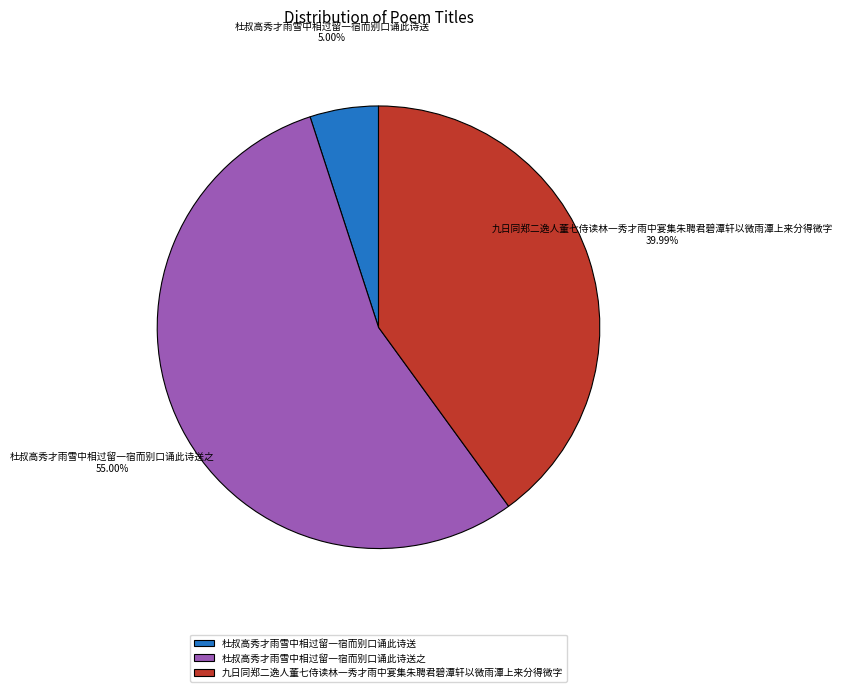

Is there any slice that represents more than half of the pie?

Yes